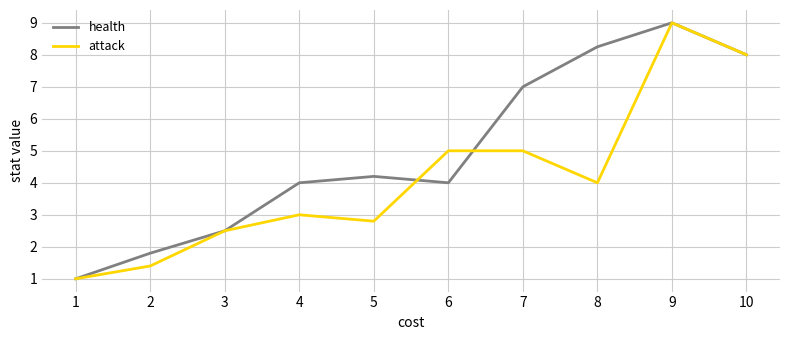

Where is the first local minimum for attack?

5